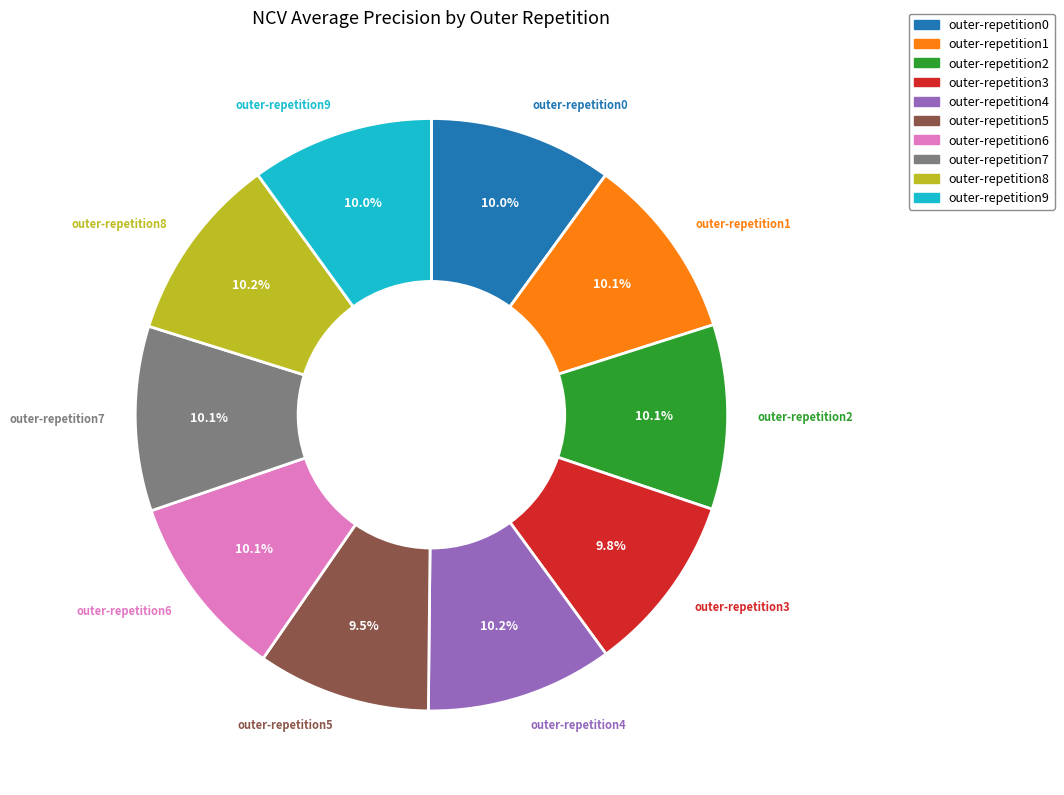

Does any single category account for the majority?

No